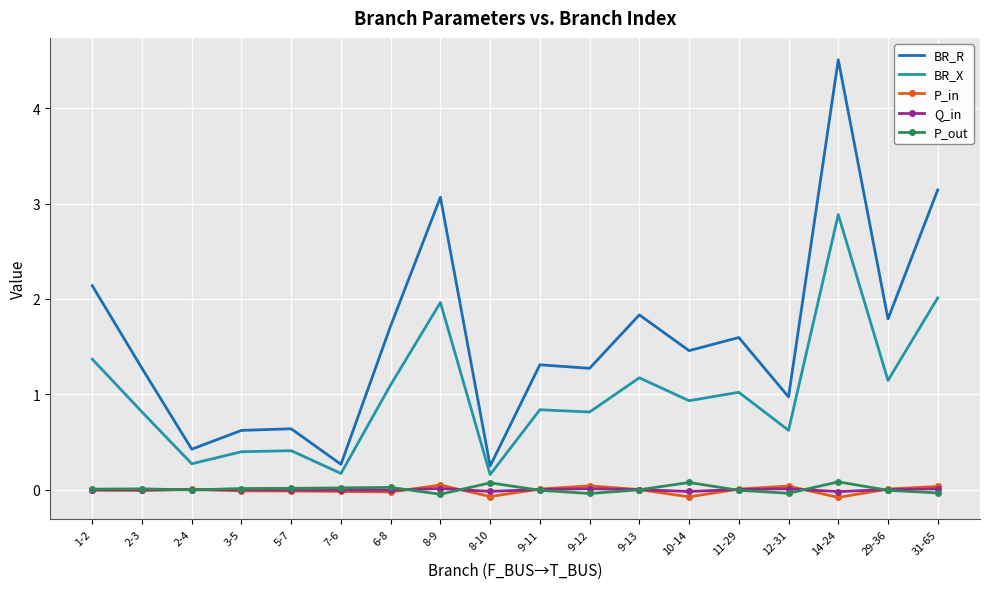

What are all the series names shown in the legend?

BR_R, BR_X, P_in, Q_in, P_out